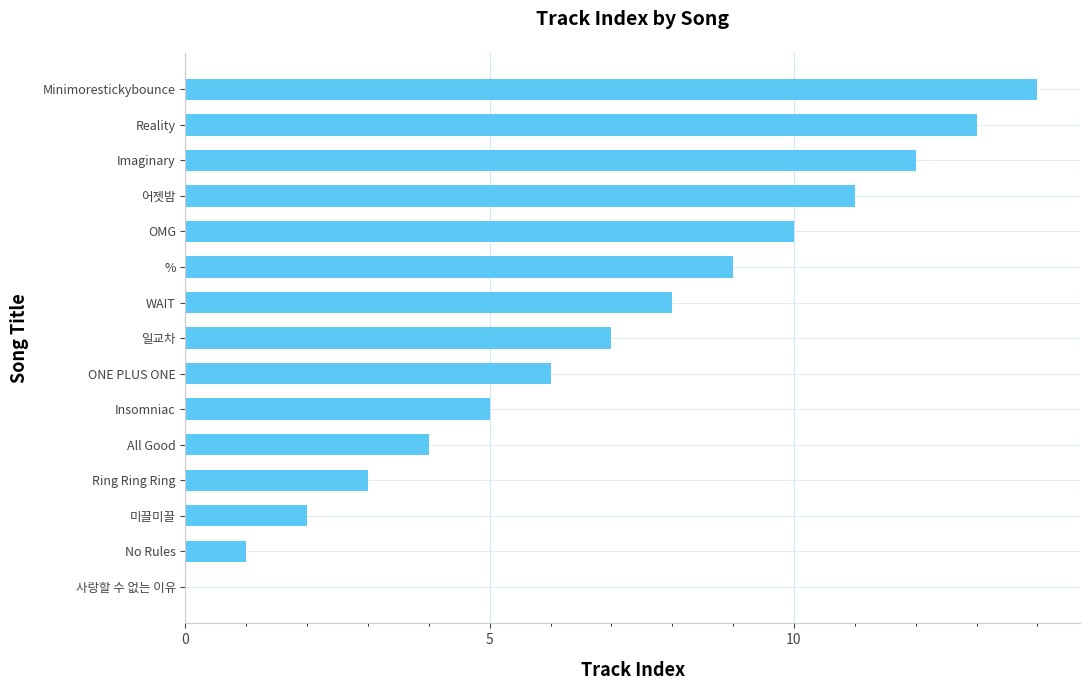

What is the sum of the values at 어젯밤 and No Rules?

12